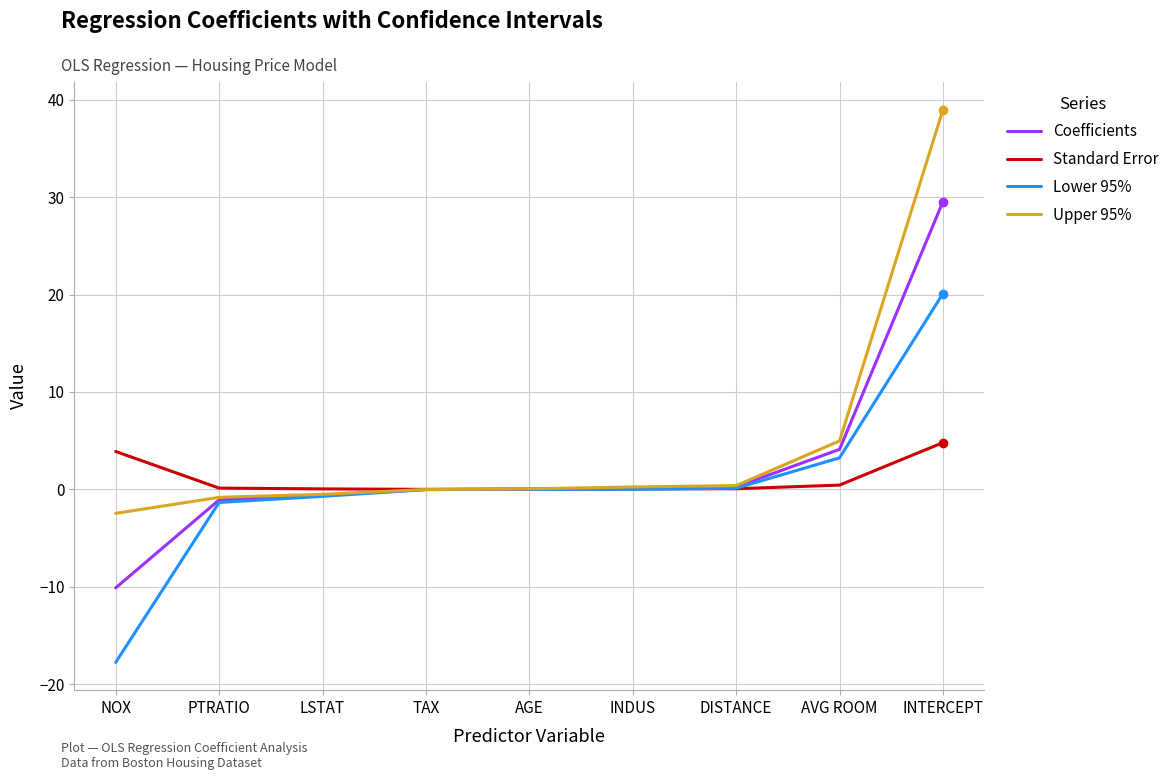

The value of Coefficients at NOX is -10.1. True or false?

True